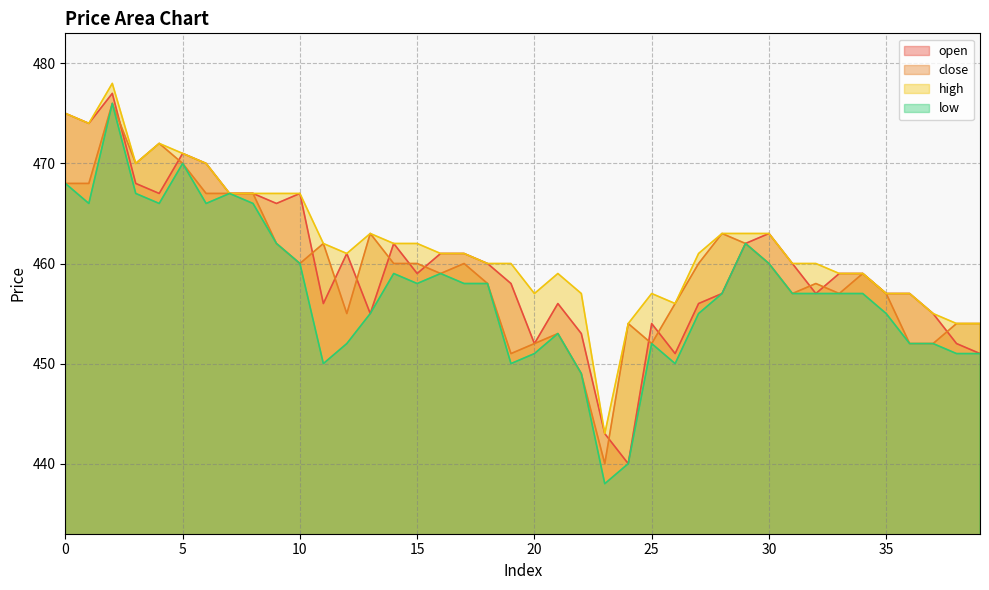

Does the chart display data point markers on the line(s)?

No